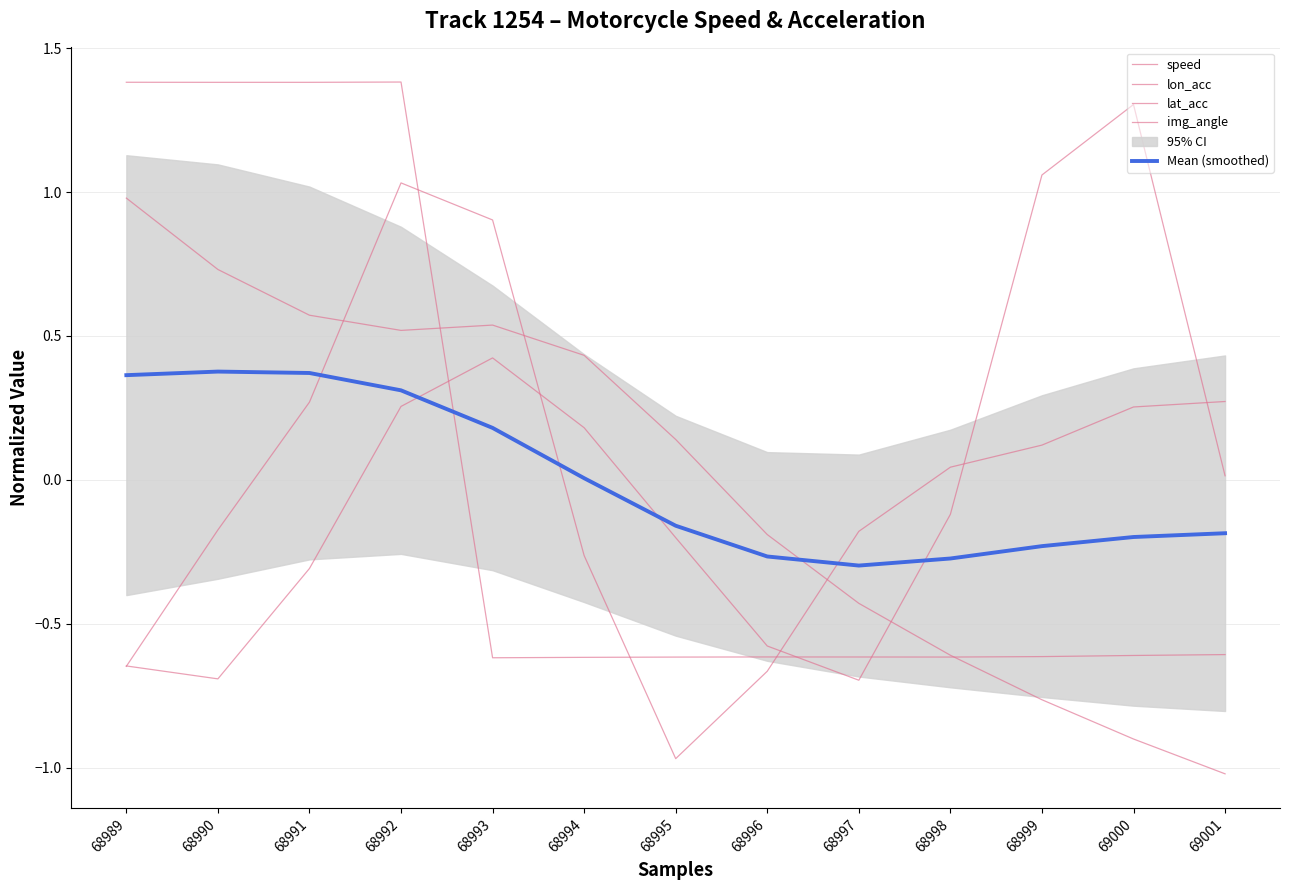

How many series are shown in this chart?

5